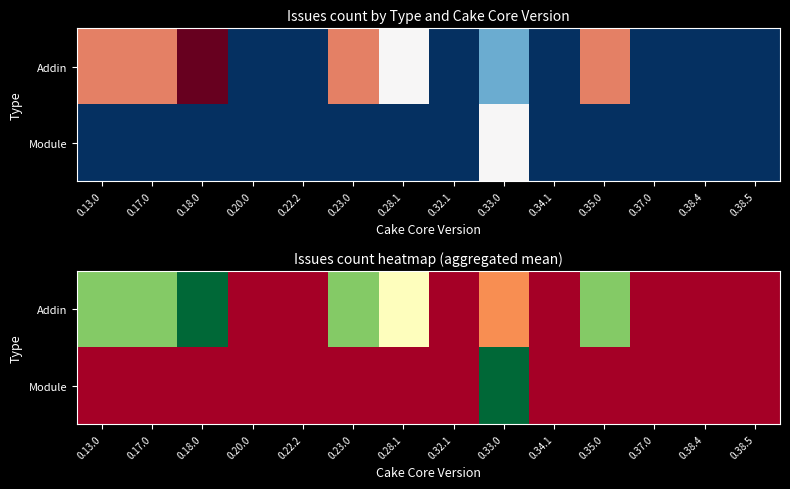

Which series has the widest spread of values?

Addin